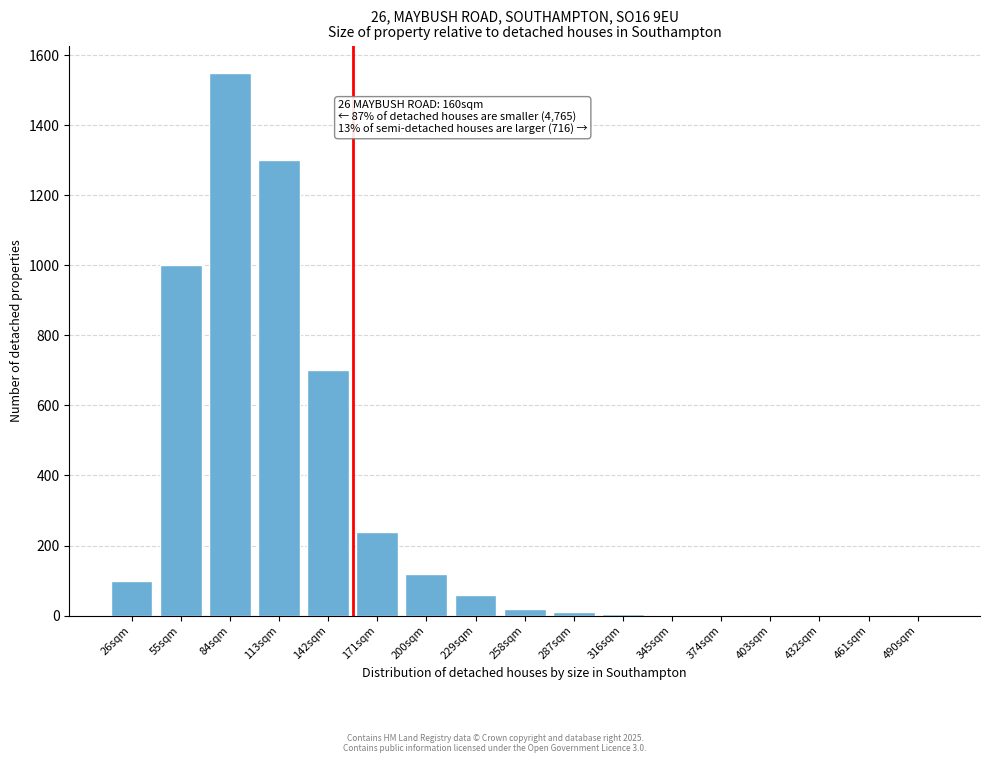

The chart shows a value of 1 at 403sqm. True or false?

True